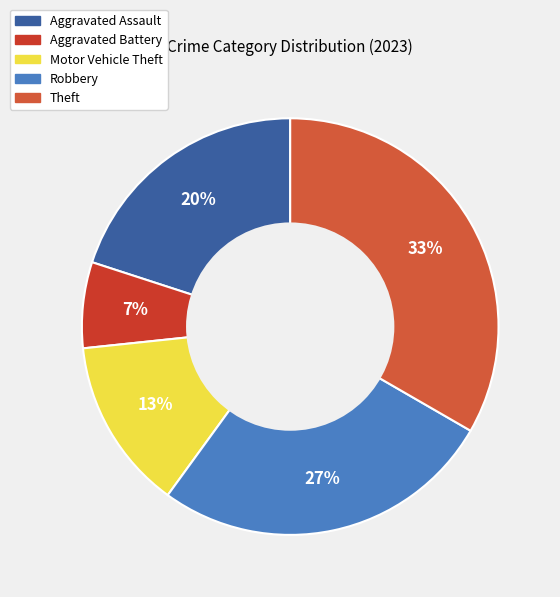

What is the ratio of the value at Motor Vehicle Theft to the value at Theft?

0.4